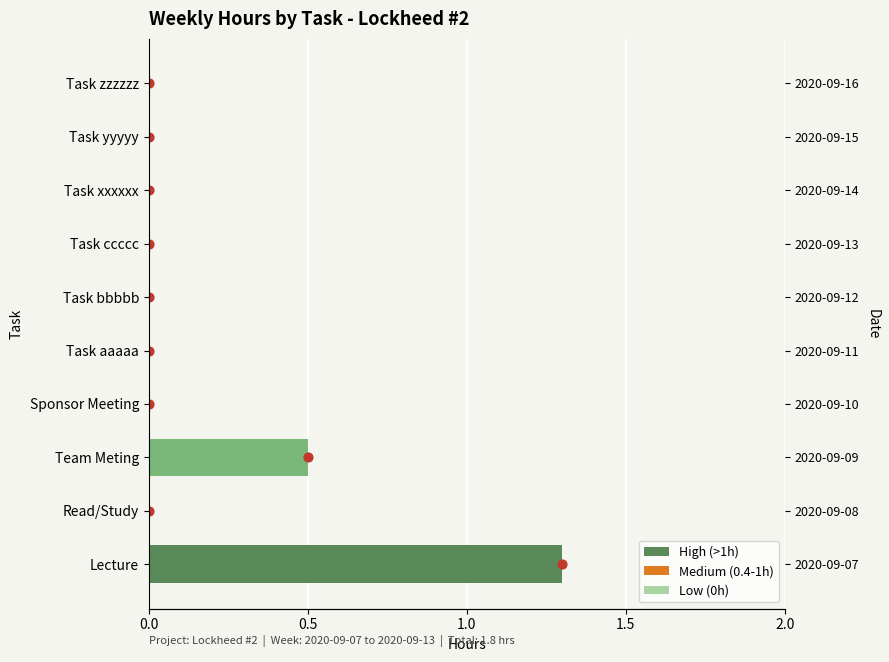

What is the change in value from Team Meting to Task xxxxxx?

-0.5